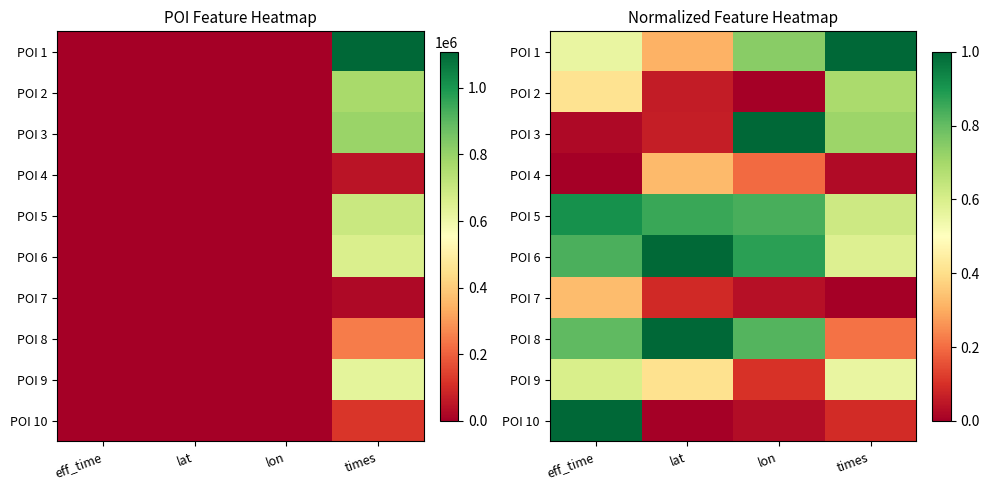

At which category is the sum across all series the highest?

eff_time